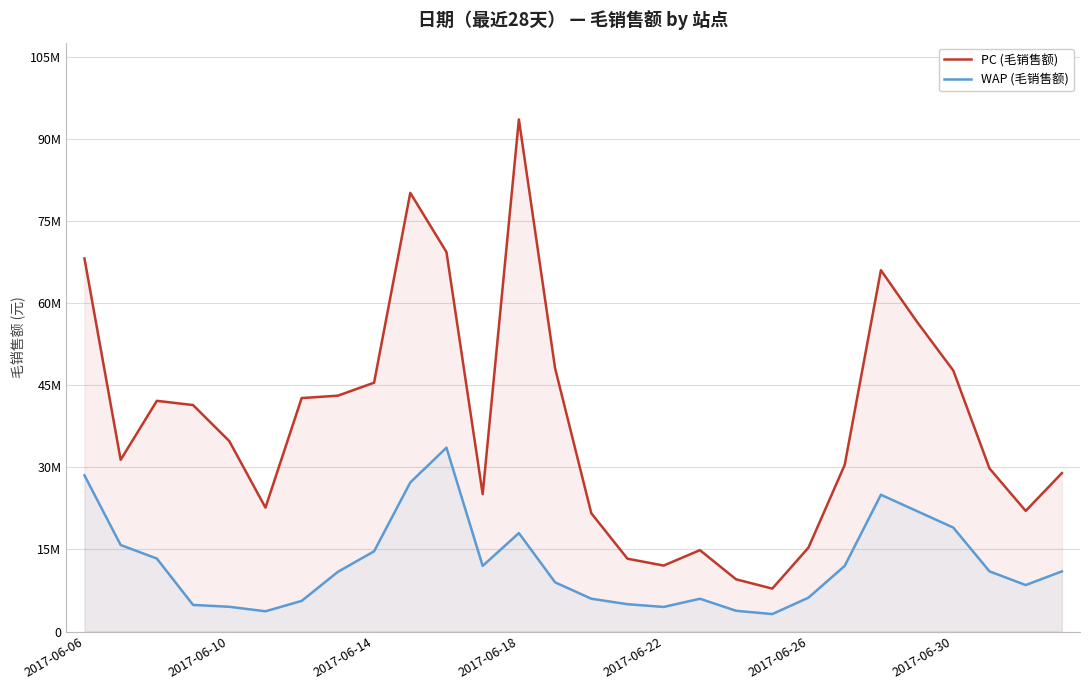

How many values in the WAP (毛销售额) series are below 11000000?

14